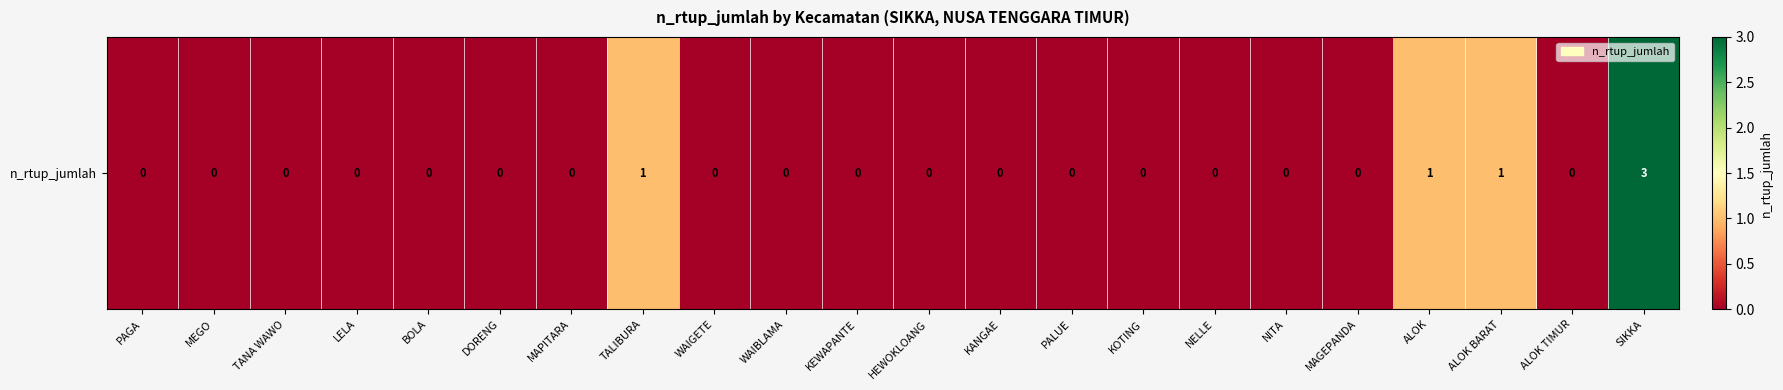

What is the difference between the maximum and second lowest values?

3